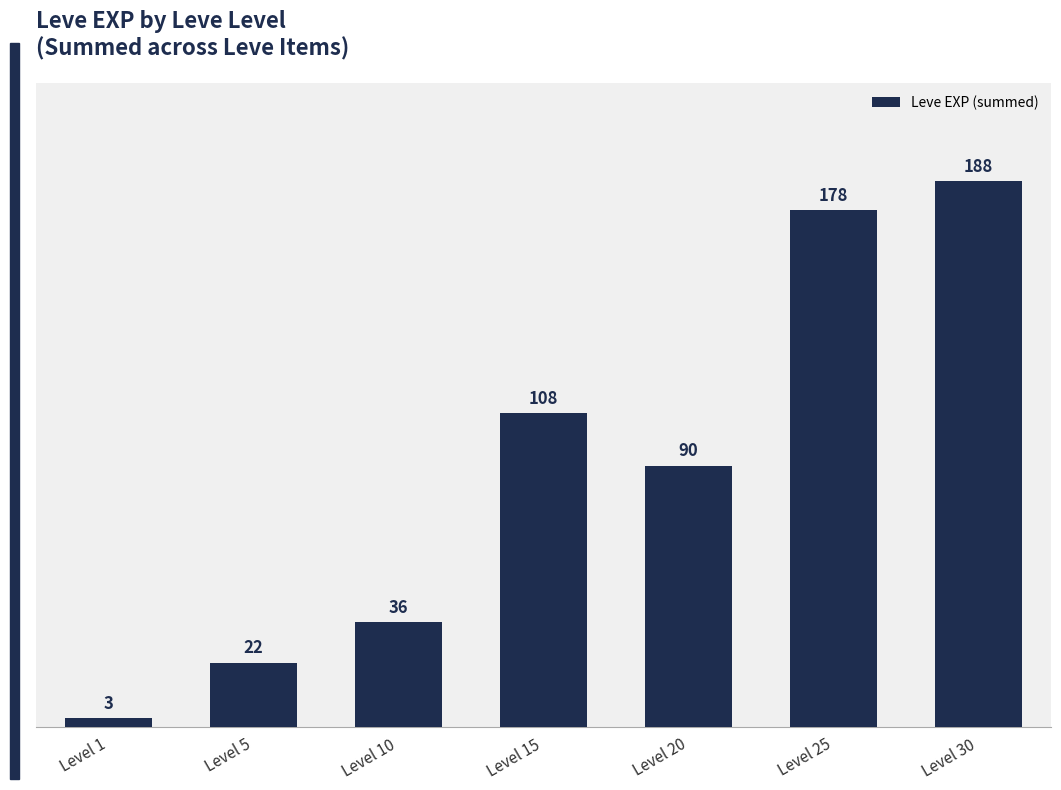

Rank the categories by value from highest to lowest.

Level 30, Level 25, Level 15, Level 20, Level 10, Level 5, Level 1